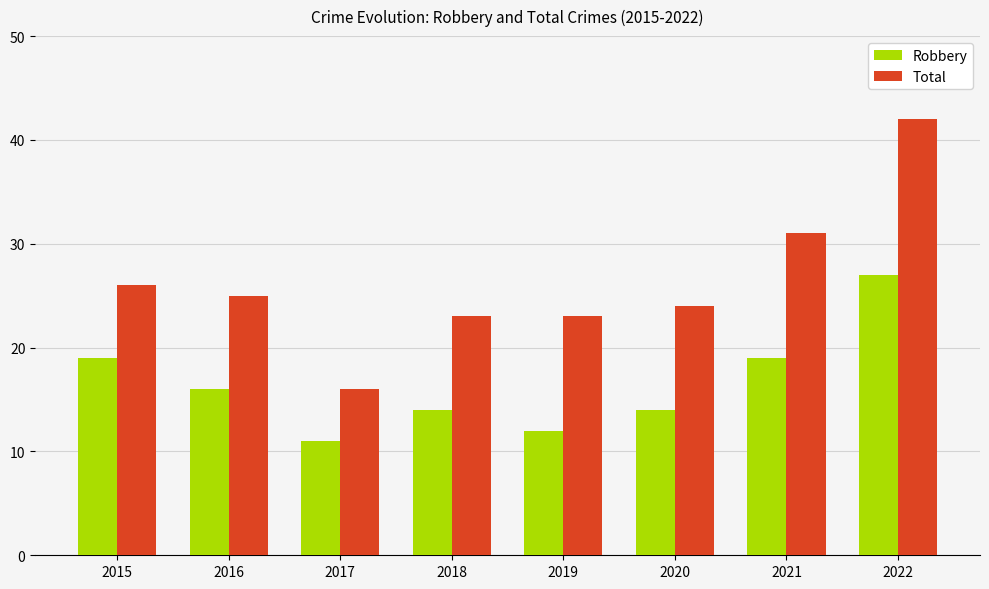

How many bars are there in each group?

2